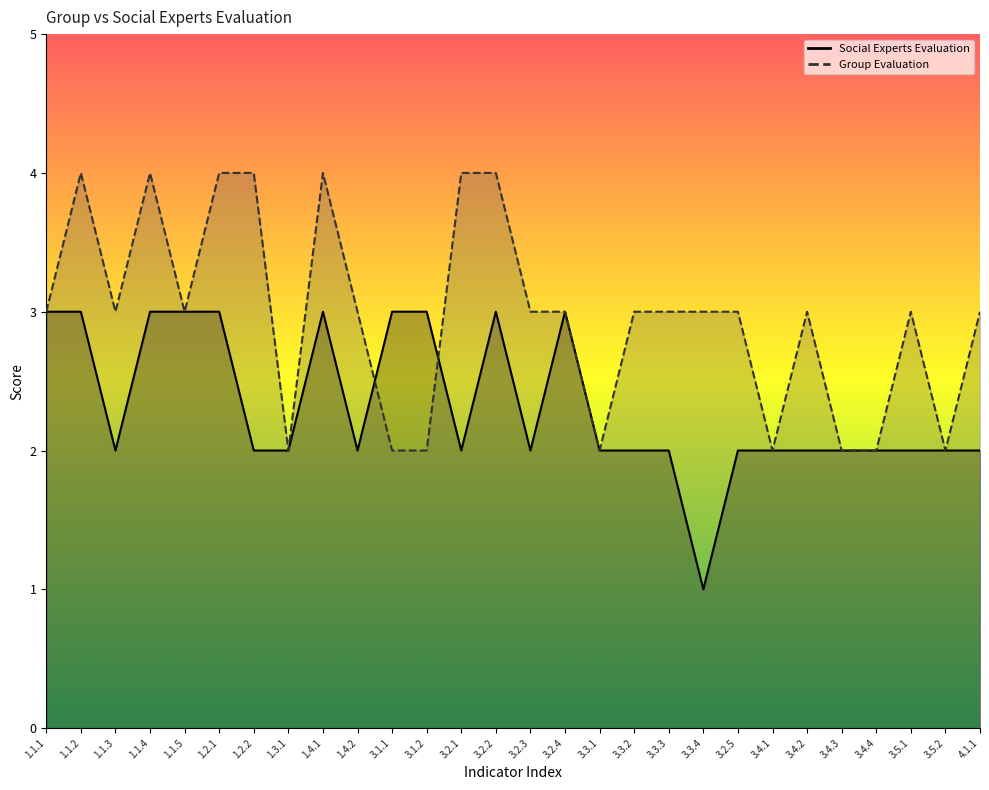

What is the total value across all series at 3.2.1?

6